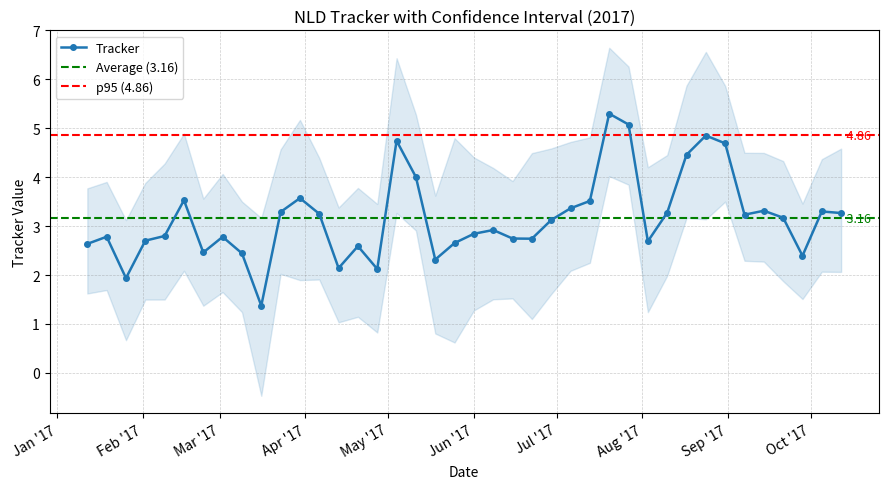

What is the minimum value for Tracker?

1.4